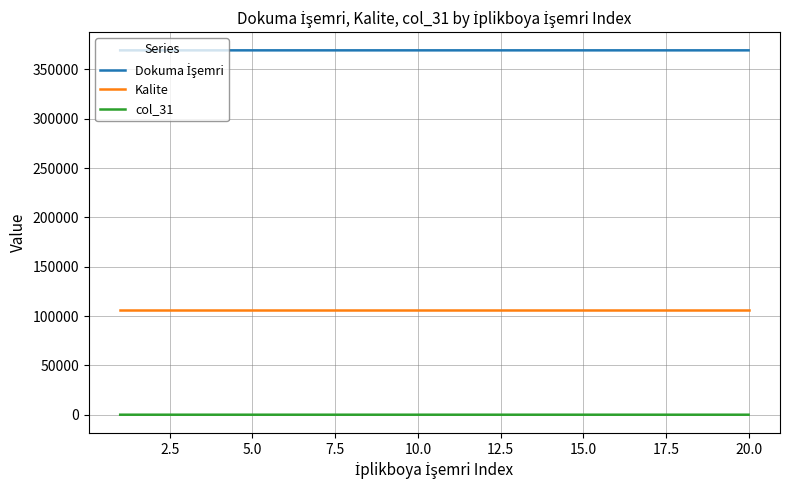

What is the greatest value displayed?

369413